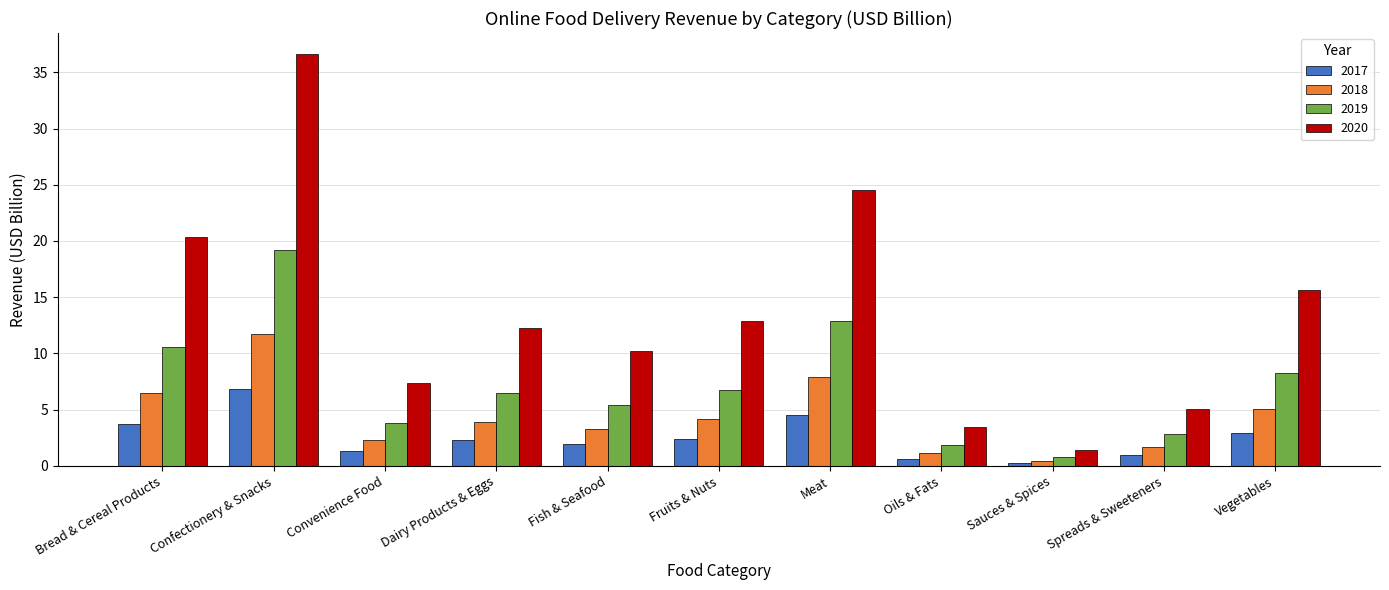

Rank the series by their maximum value, from highest to lowest.

2020, 2019, 2018, 2017